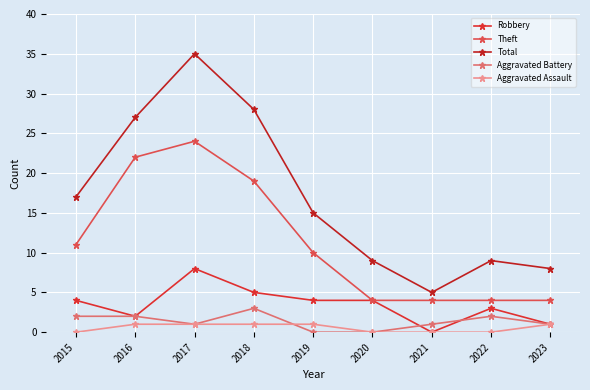

Which series has the largest total across all categories?

Total